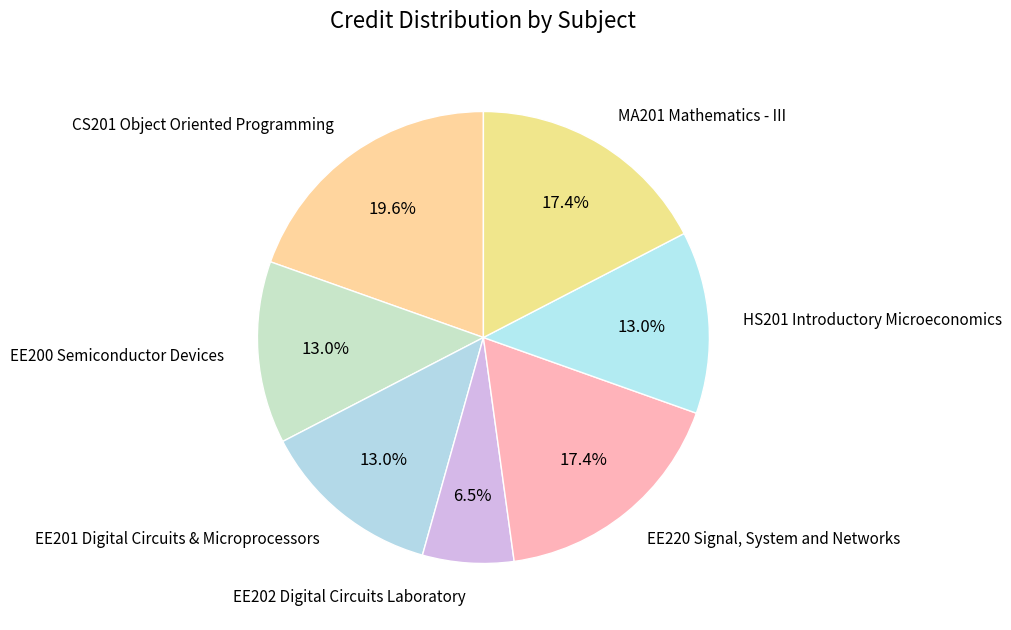

How many slices are in this pie chart?

7